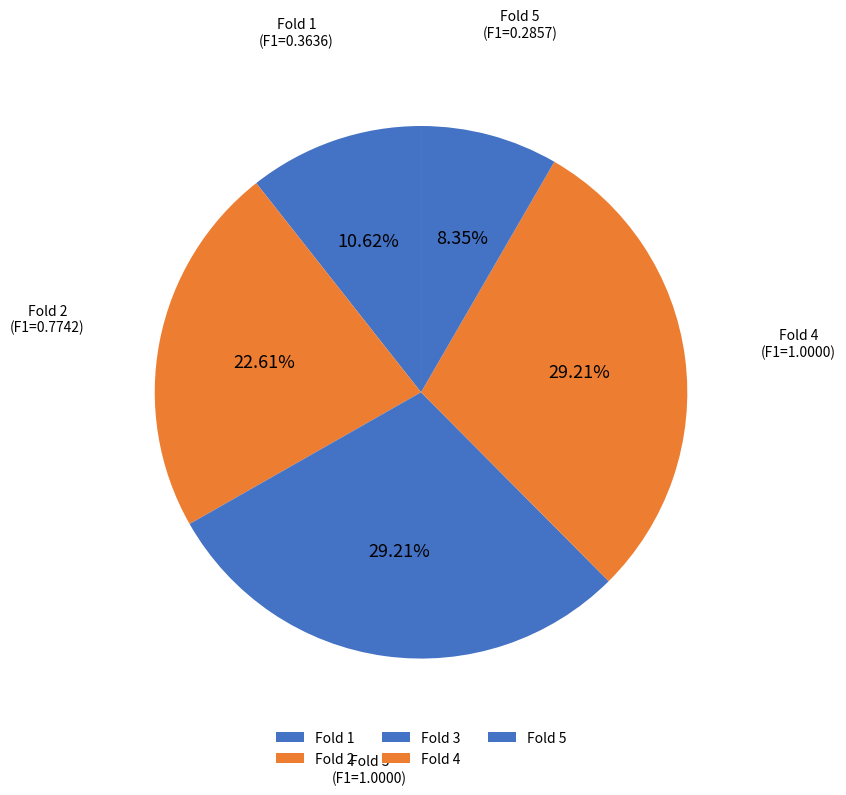

Combined, do Fold 1 and Fold 3 account for over 50%?

No